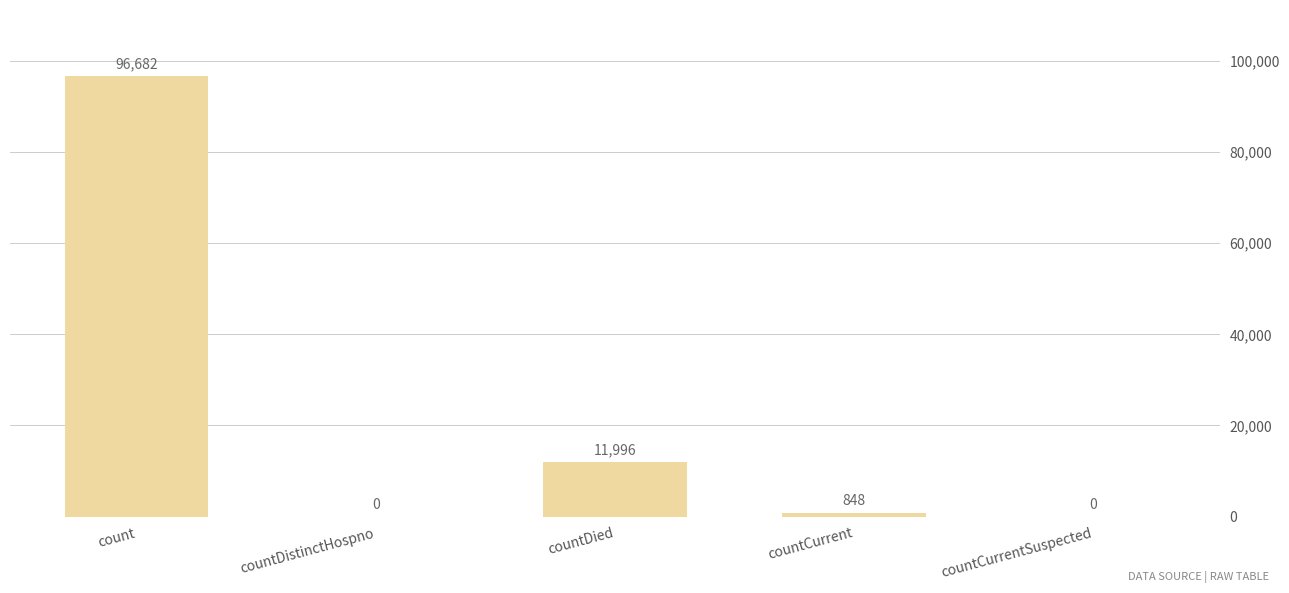

What value does the data have at countCurrent?

848